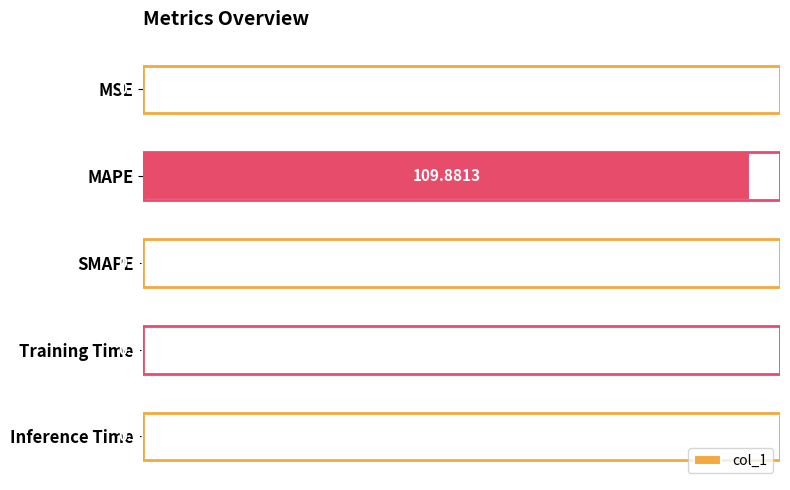

Which label corresponds to the largest value in the chart?

MAPE